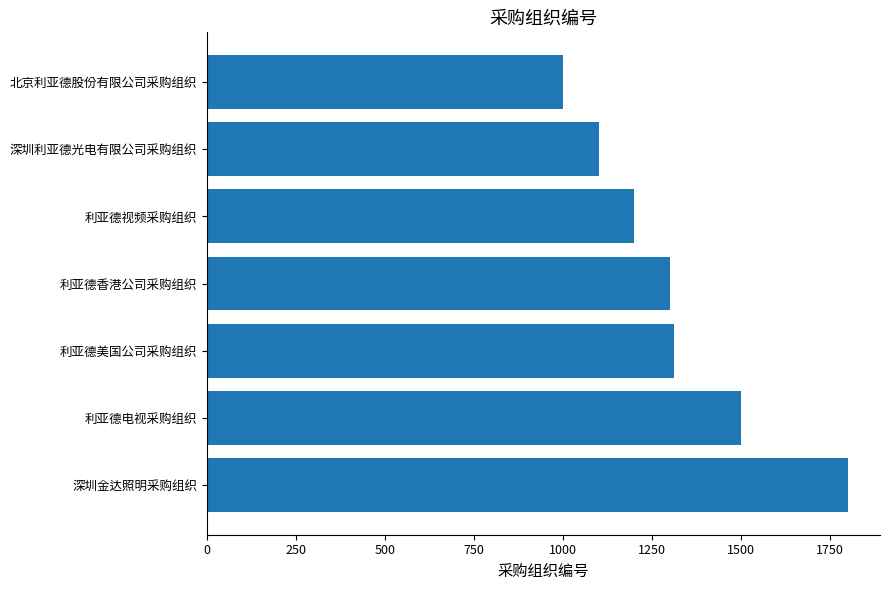

Which category has the lowest value across all series?

北京利亚德股份有限公司采购组织